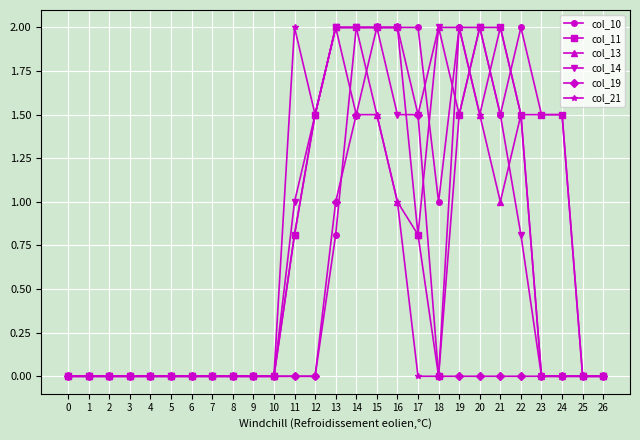

Which series changed the most between 11 and 23?

col_21